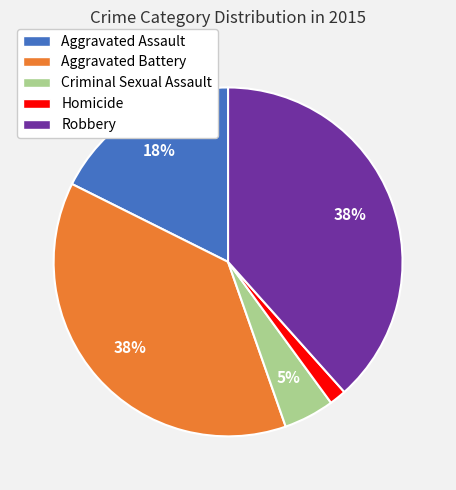

Which has a higher value, Criminal Sexual Assault or Aggravated Assault?

Aggravated Assault